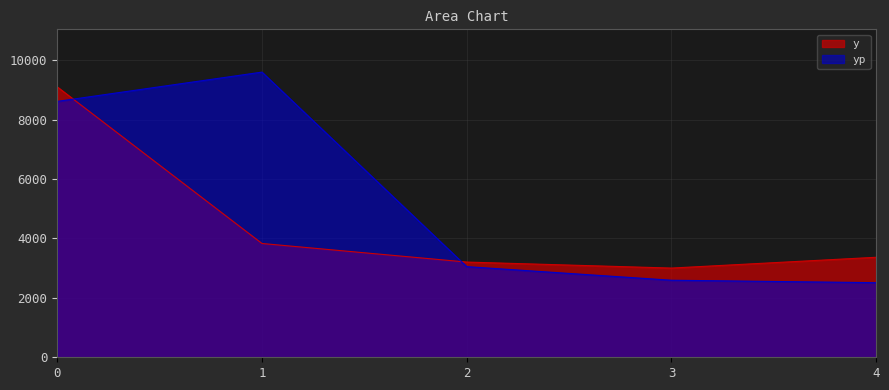

After their last crossing, which series has the higher values: y or yp?

y